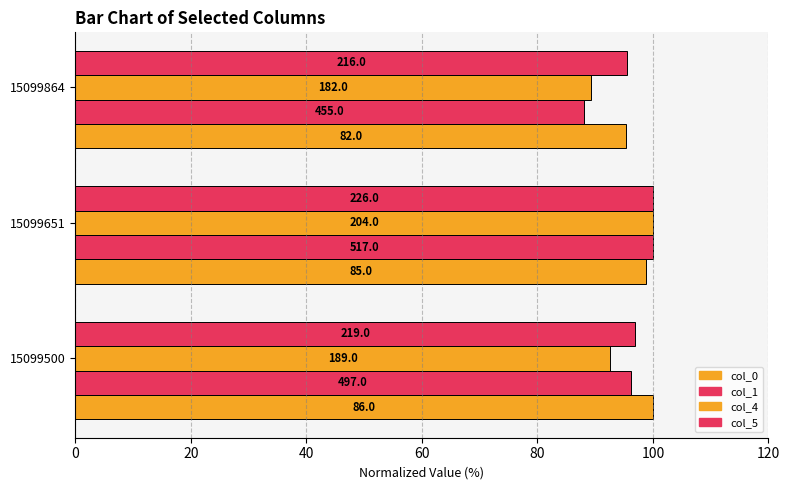

How many bars are there in total?

12